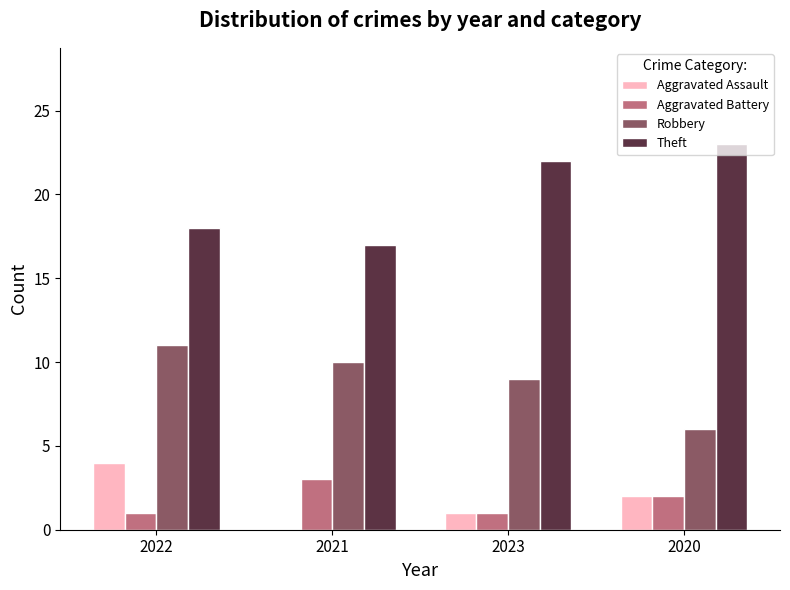

Between 2022 and 2023, which series saw the biggest shift?

Theft